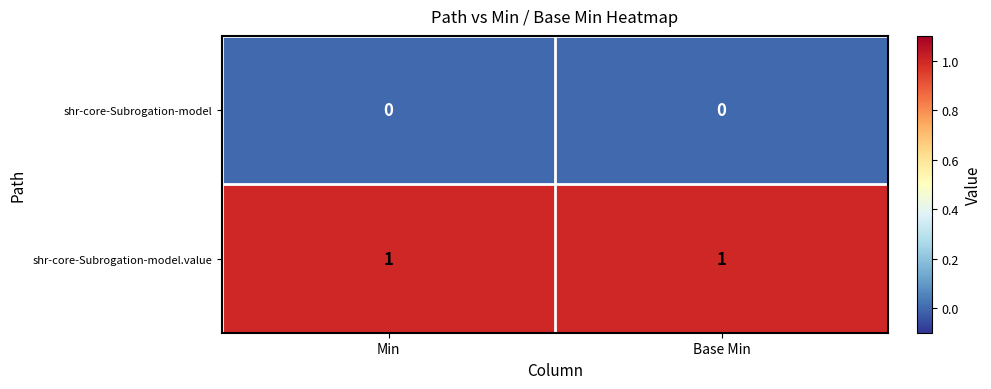

Which series has the largest total across all categories?

shr-core-Subrogation-model.value